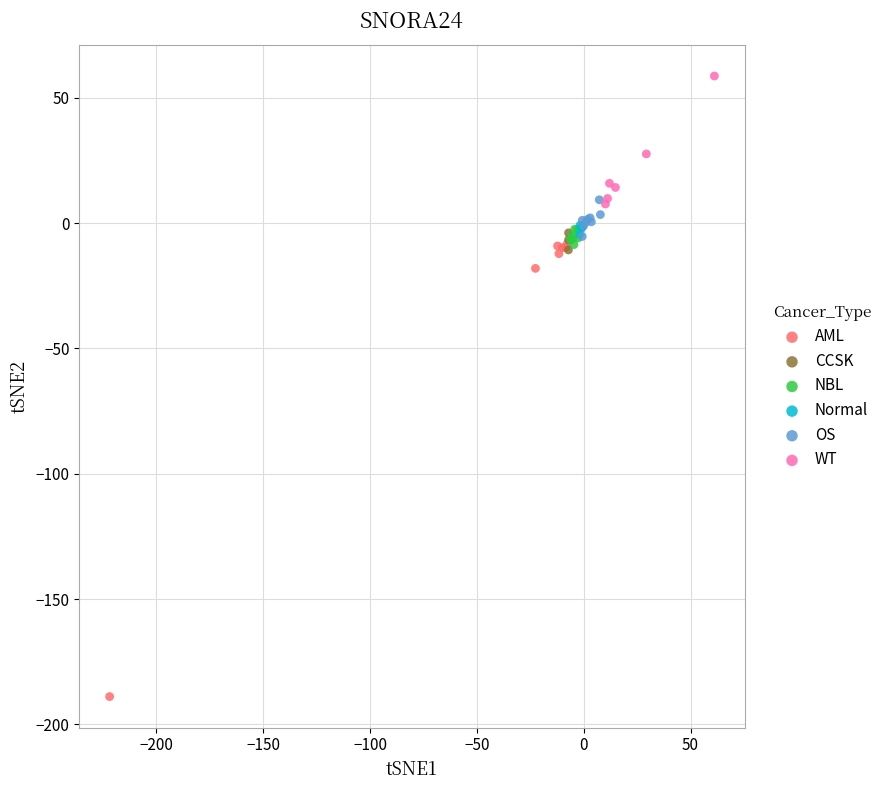

What are all the series names shown in the legend?

AML, CCSK, NBL, Normal, OS, WT